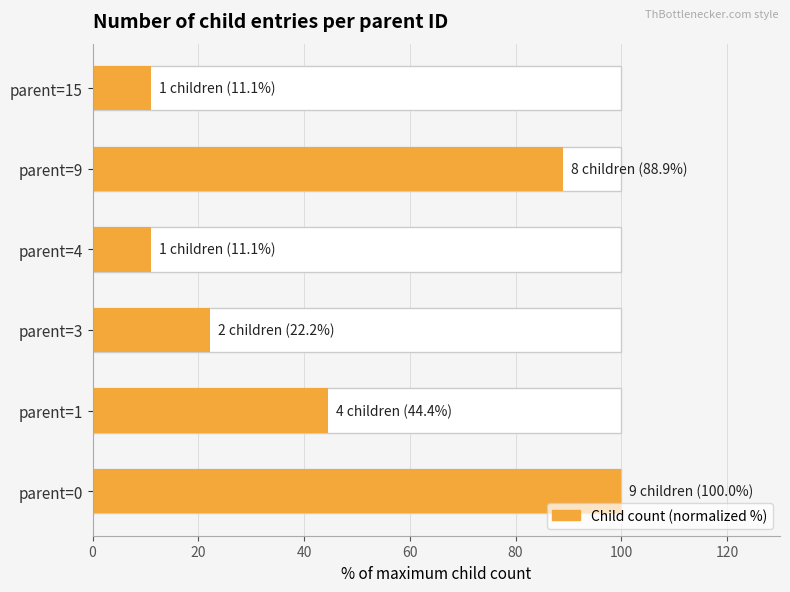

Reading right to left, what are all the values shown in this chart?

11.1	88.9	11.1	22.2	44.4	100.0